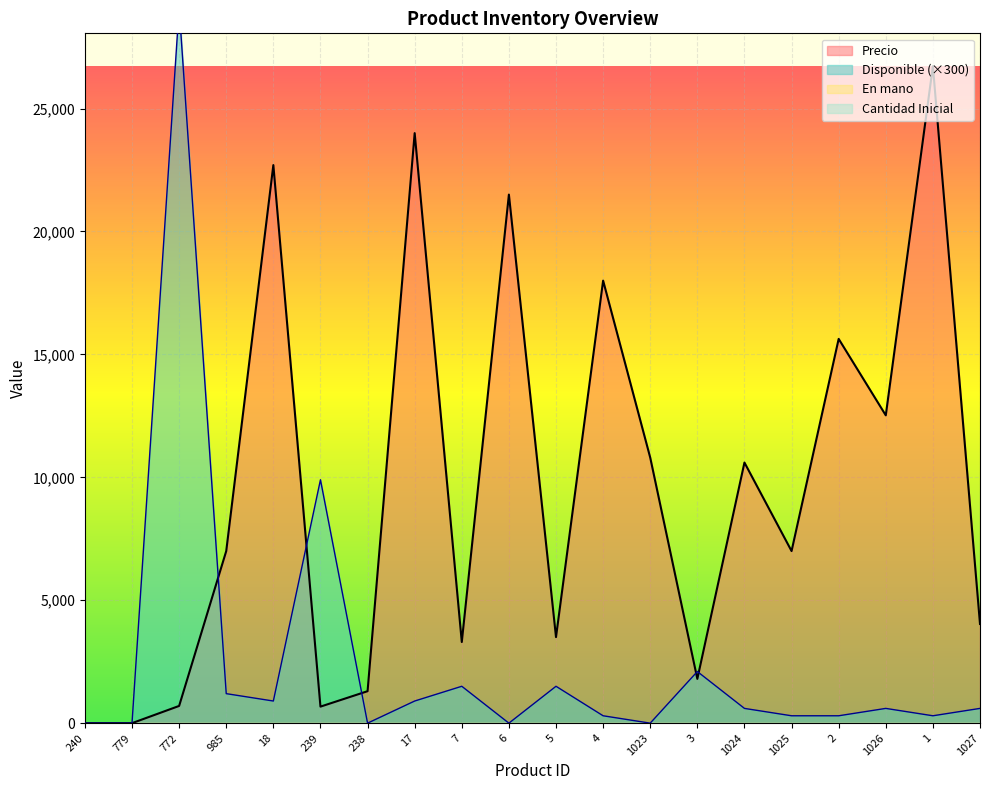

What is the value of the Precio point at the 13th from the left?

10800